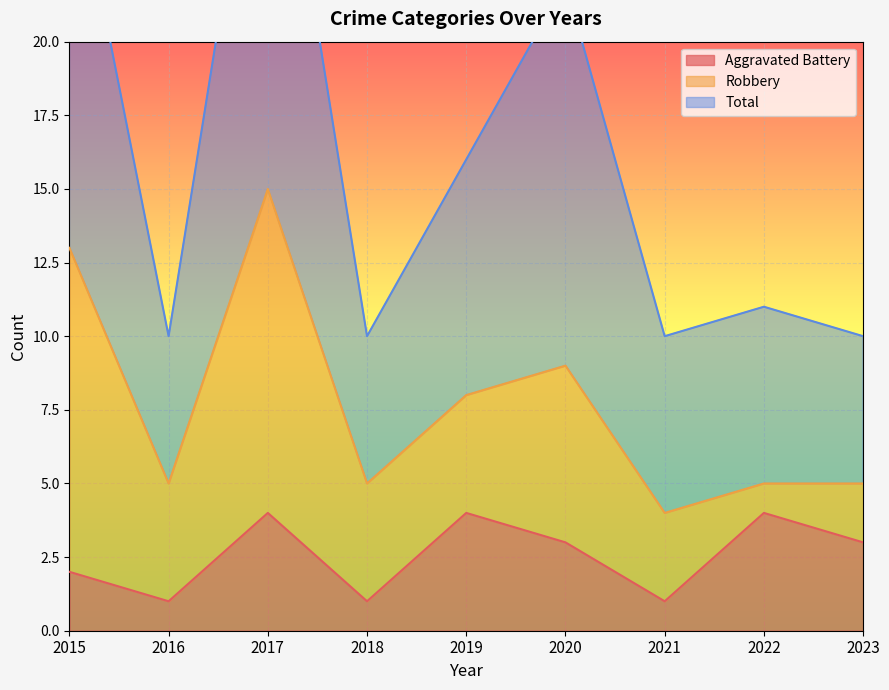

True or false: Aggravated Battery has a value of 4 at 2017.

True